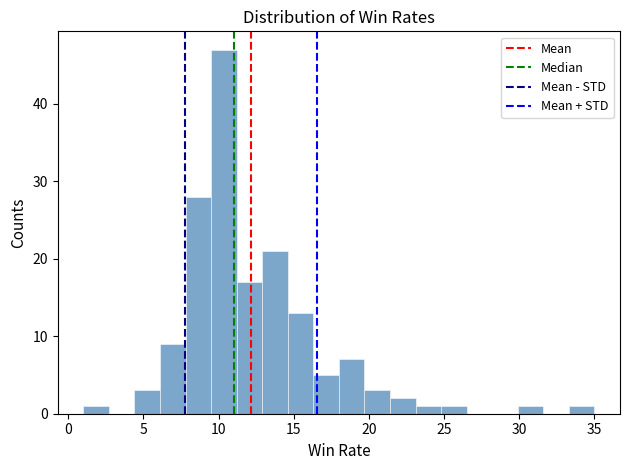

Read against the x-axis, roughly where is the centre of the tallest bar?

10.5